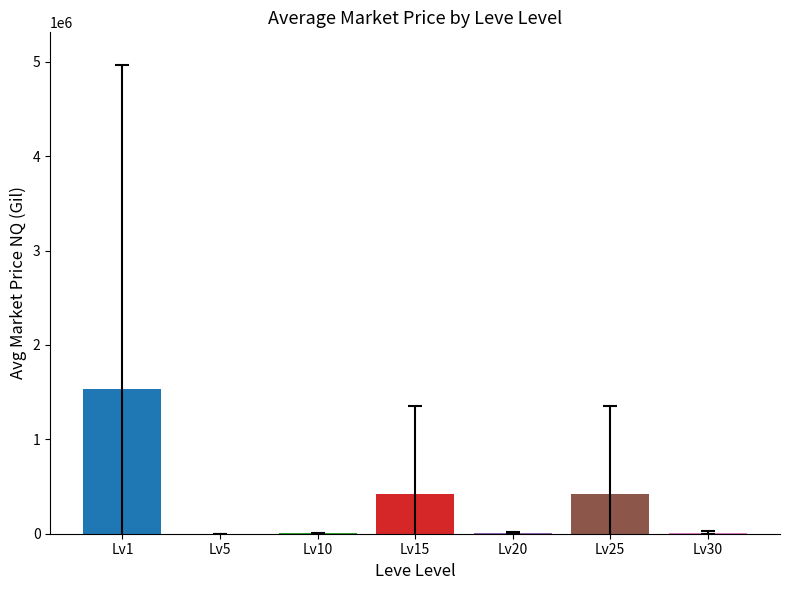

What is the difference between the values at Lv25 and Lv5?

425955.6